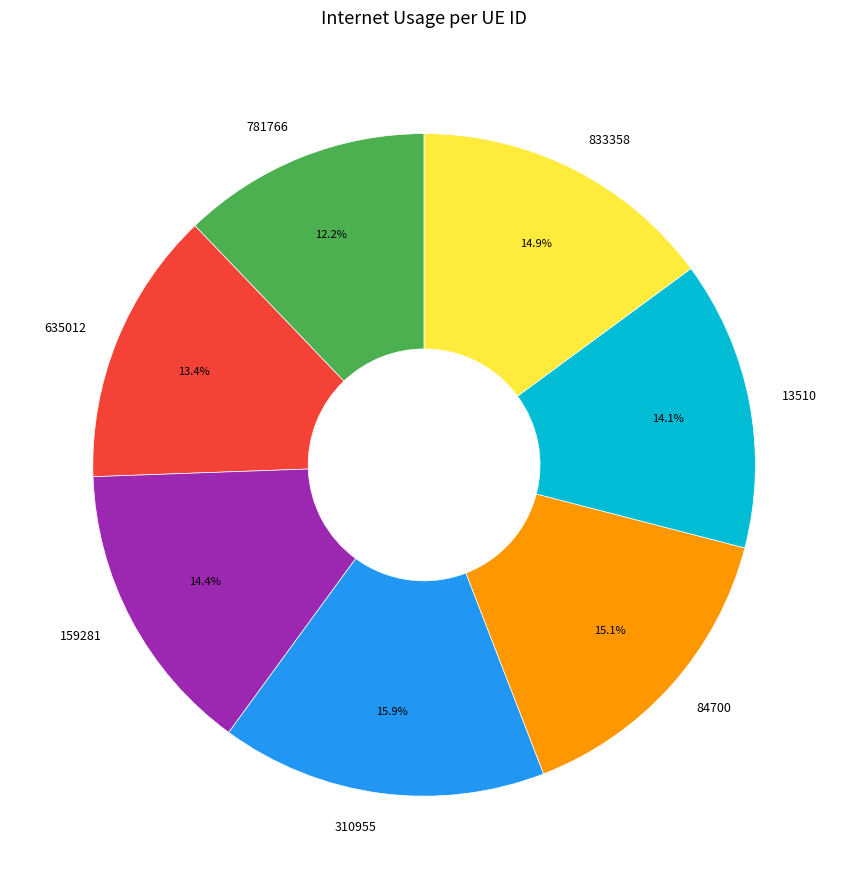

What is the smallest slice in the pie chart?

781766